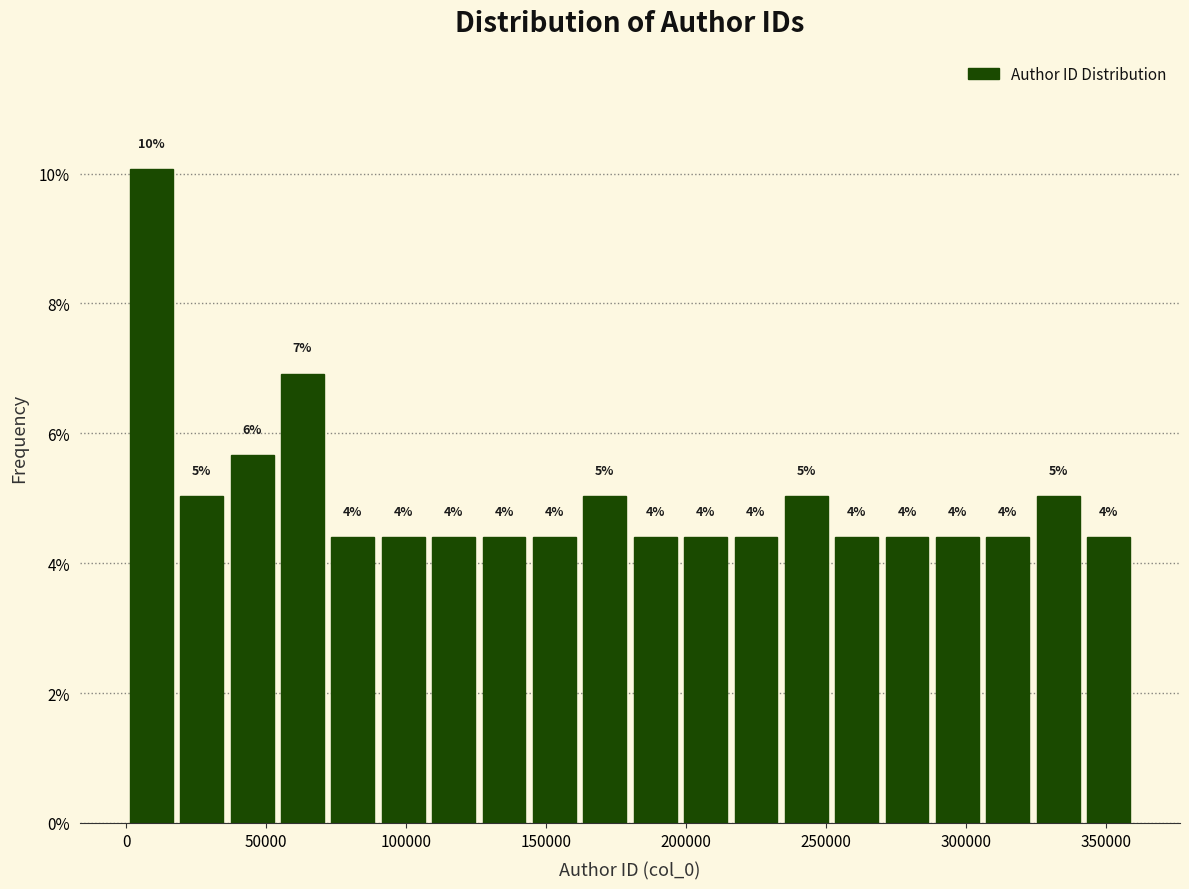

Around what value on the x-axis is the tallest bar? Give the approximate position of its centre, as read against the axis.

10000